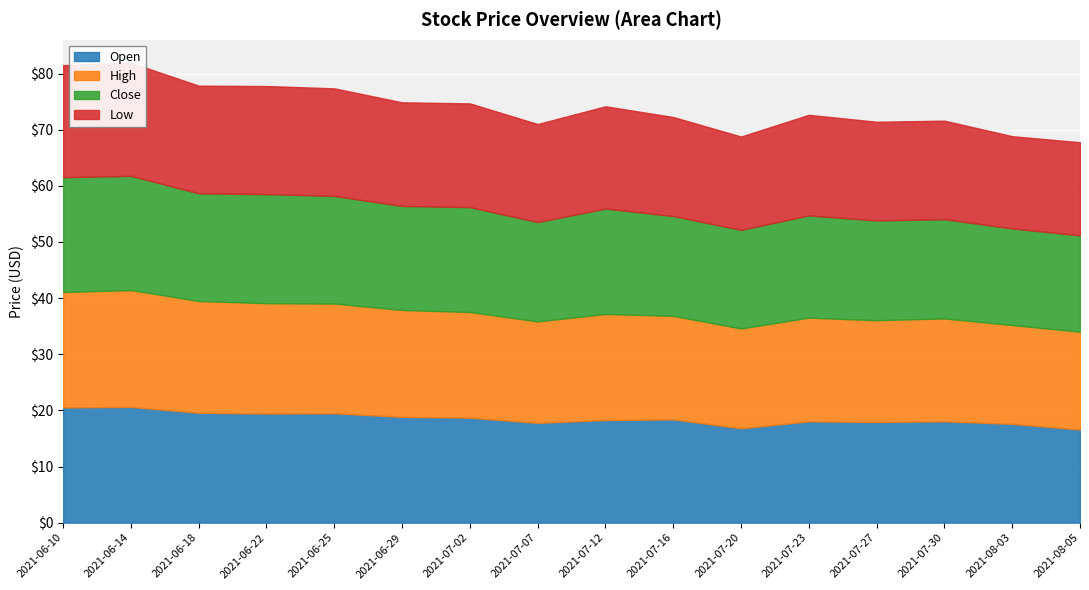

How many values in the Open series exceed 18?

11